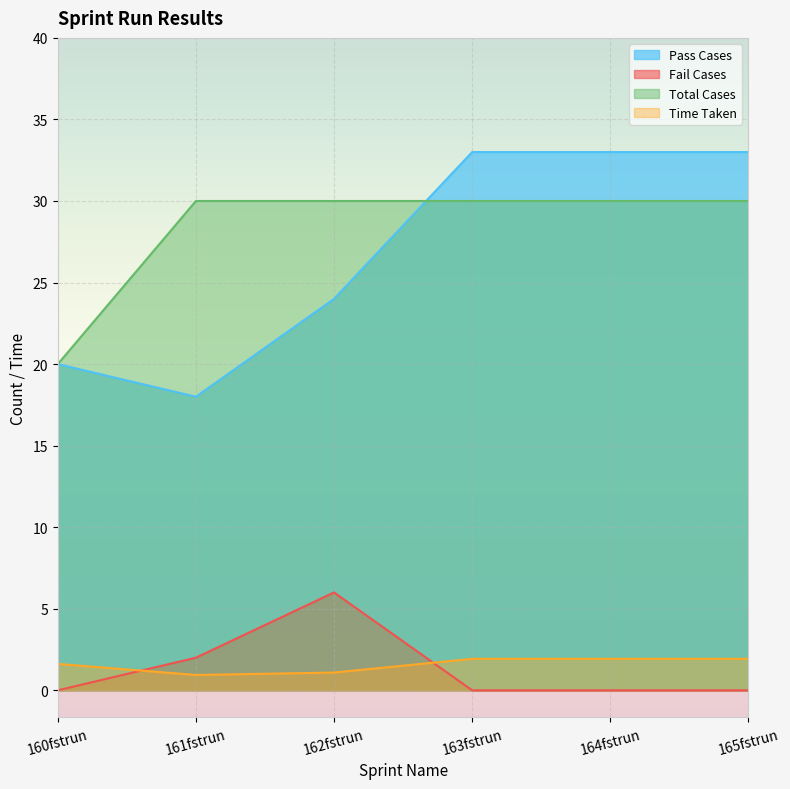

Reading right to left, transcribe all the data shown in this chart.

Pass Cases: 165fstrun=33.0	164fstrun=33.0	163fstrun=33.0	162fstrun=24.0	161fstrun=18.0	160fstrun=20.0
Fail Cases: 165fstrun=0.0	164fstrun=0.0	163fstrun=0.0	162fstrun=6.0	161fstrun=2.0	160fstrun=0.0
Total Cases: 165fstrun=30.0	164fstrun=30.0	163fstrun=30.0	162fstrun=30.0	161fstrun=30.0	160fstrun=20.0
Time Taken: 165fstrun=1.9	164fstrun=1.9	163fstrun=1.9	162fstrun=1.1	161fstrun=0.9	160fstrun=1.6